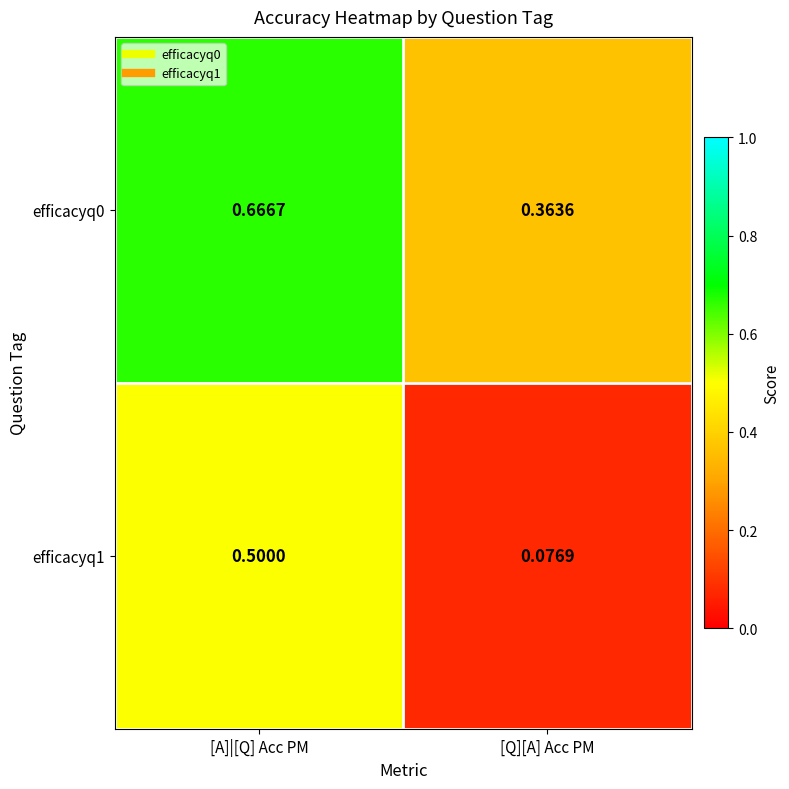

Where is efficacyq1 nearest to the value 0?

[Q][A] Acc PM